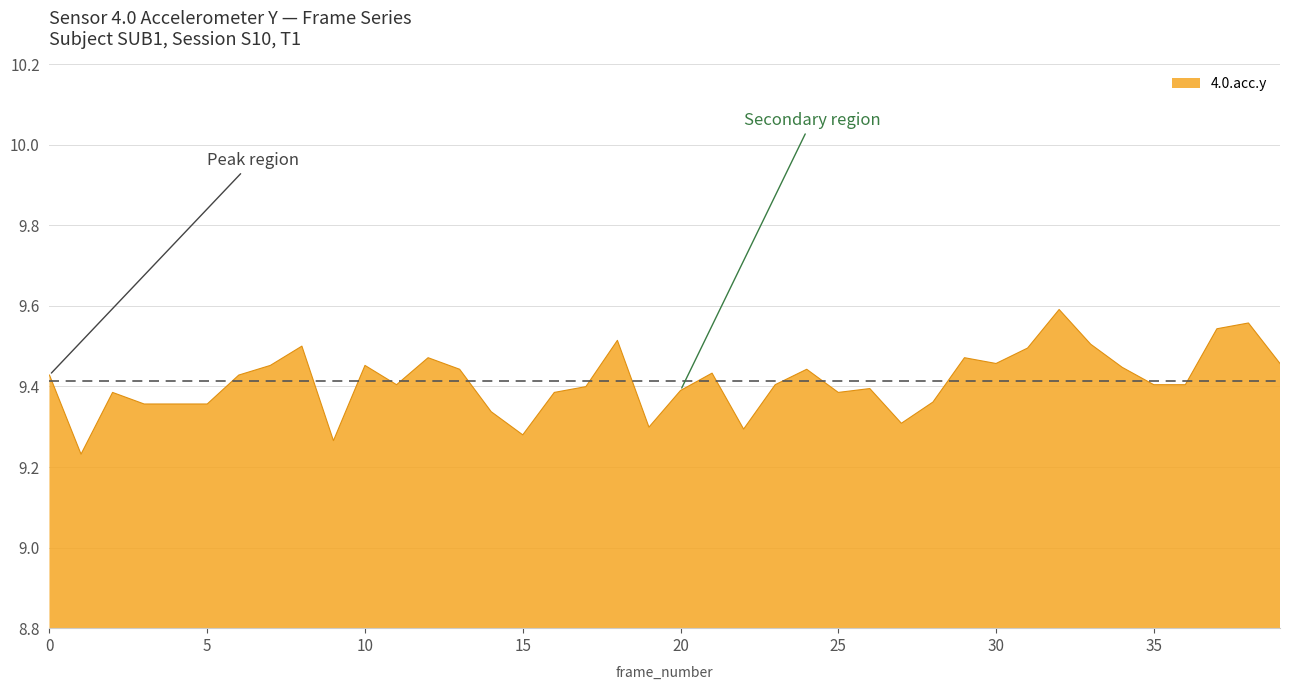

What is the difference between the maximum and minimum values?

0.4